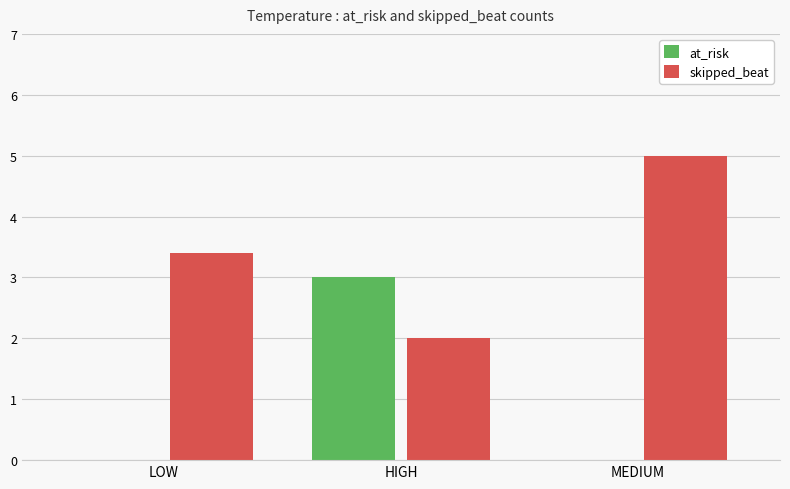

What value does the skipped_beat series have at LOW?

3.4